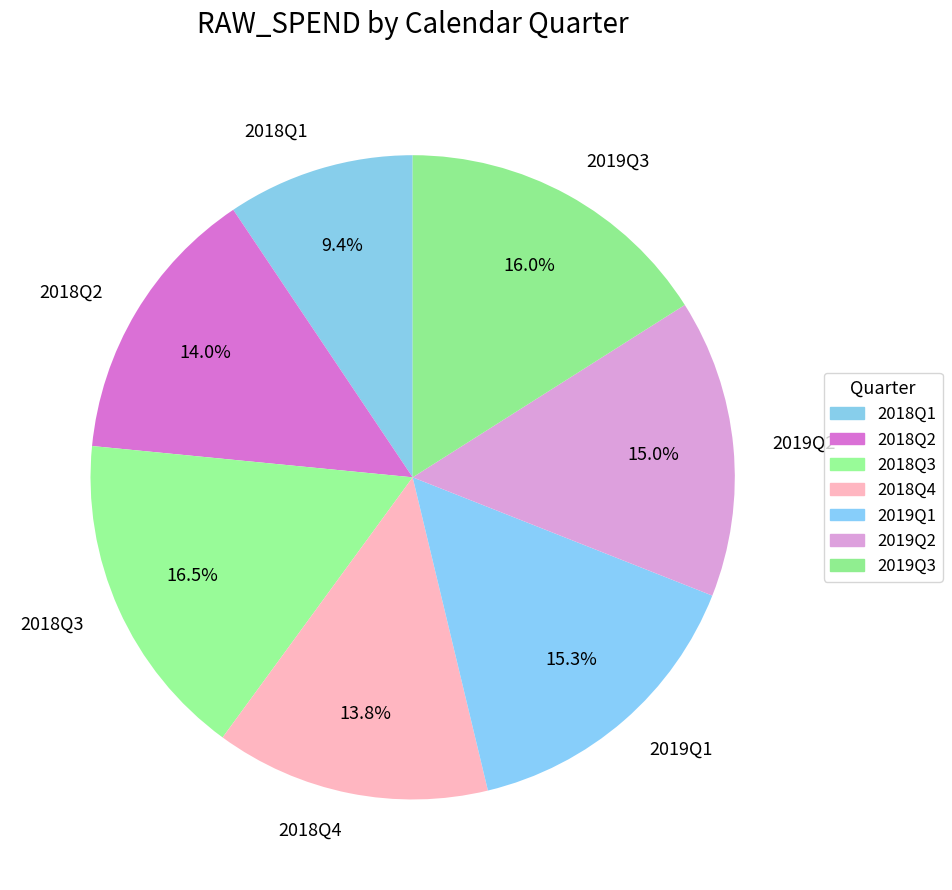

To the nearest percent, what is the difference between the 2019Q3 and 2018Q1 slice percentages?

7%